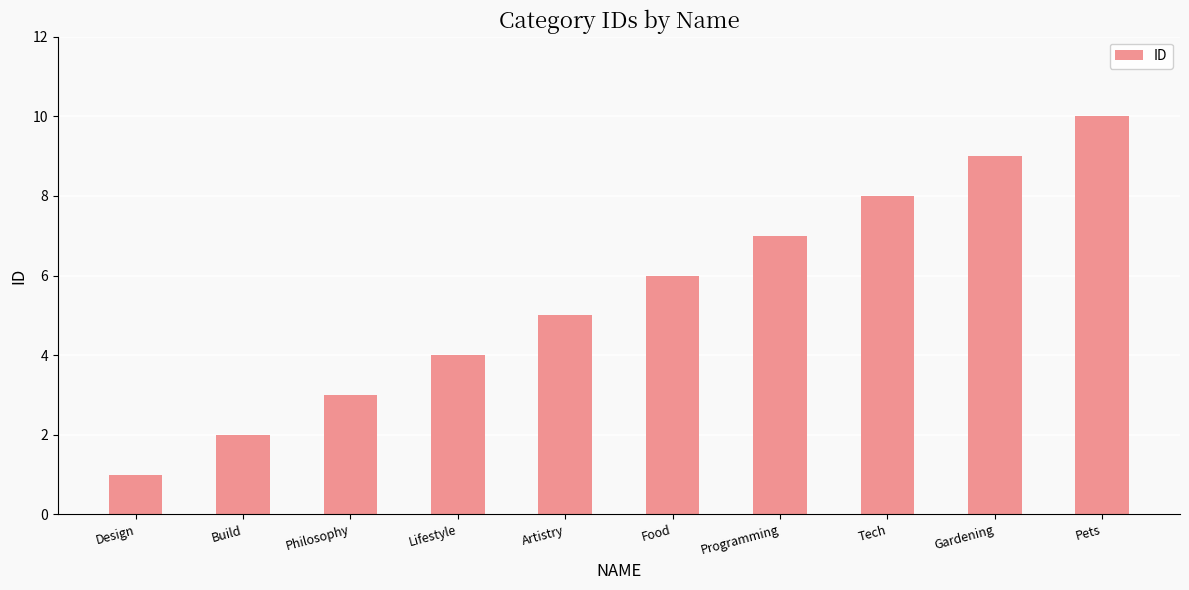

List the labels in order of value, smallest first.

Design, Build, Philosophy, Lifestyle, Artistry, Food, Programming, Tech, Gardening, Pets